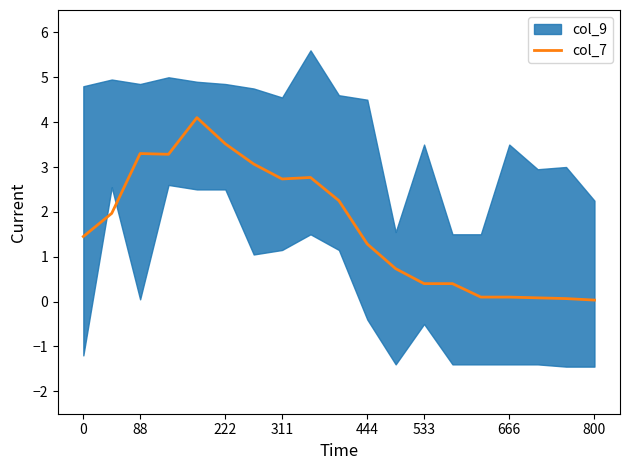

Does the chart display data point markers on the line(s)?

No